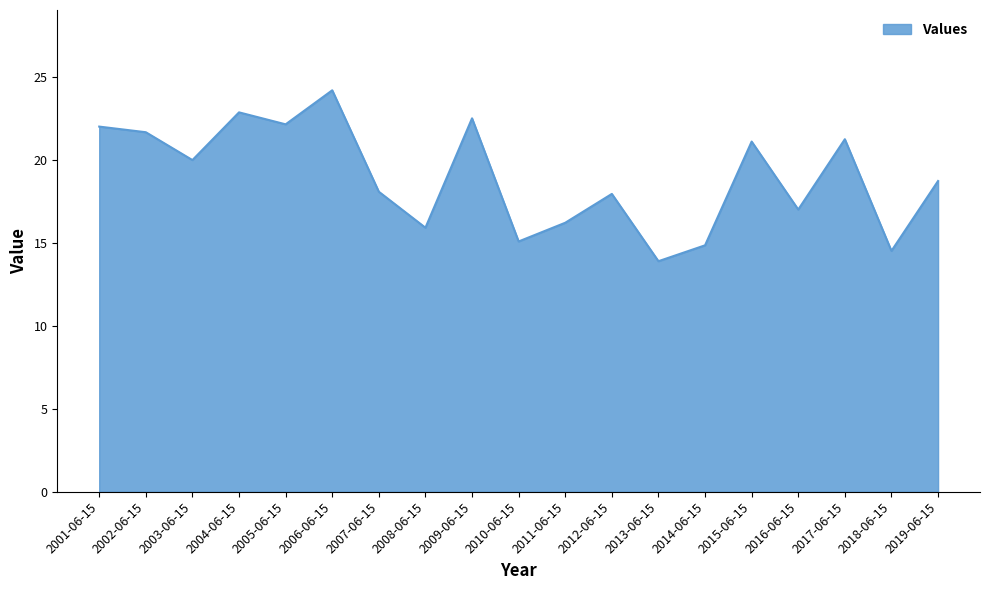

Reading right to left, what are all the values shown in this chart?

18.8	14.5	21.3	17.0	21.1	14.9	13.9	18.0	16.2	15.1	22.5	15.9	18.1	24.2	22.2	22.9	20.0	21.7	22.0